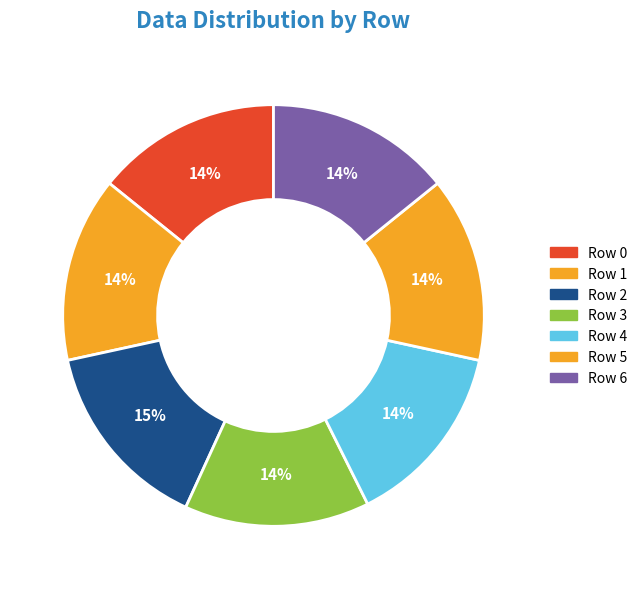

Count the number of slices in the pie.

7